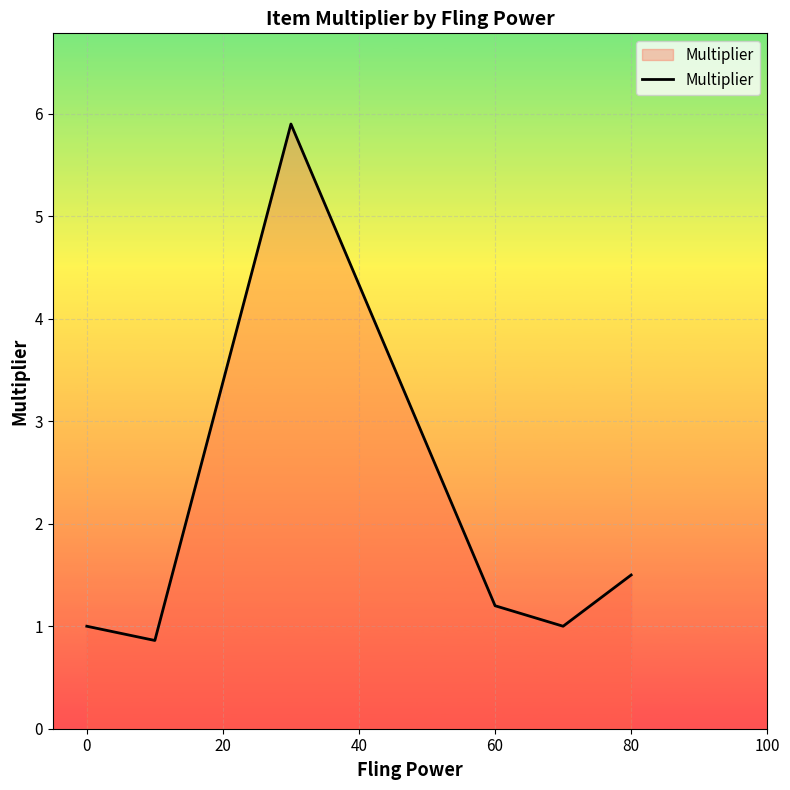

True or false: there are more than 2 points higher than both neighbors.

False